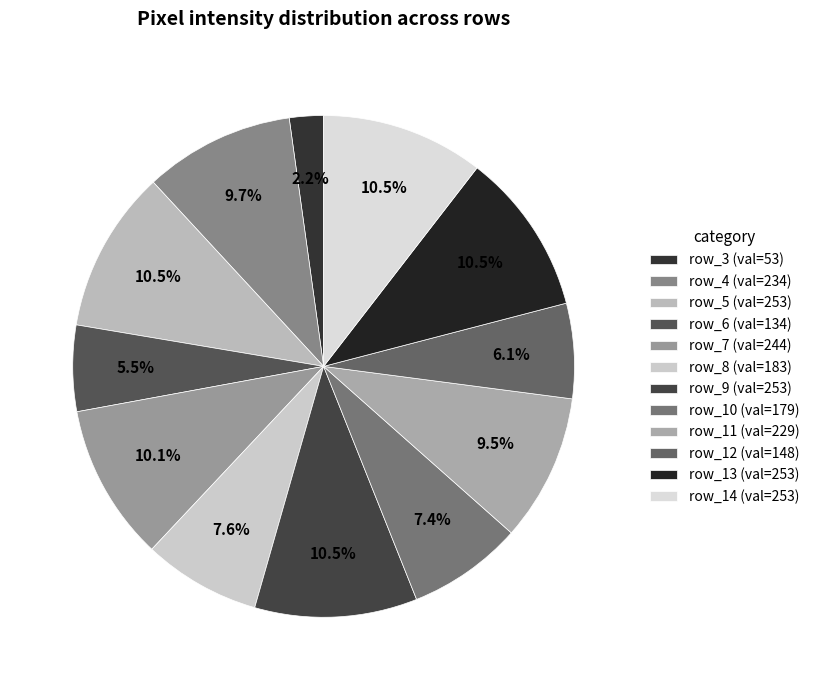

How many segments does this pie chart have?

12